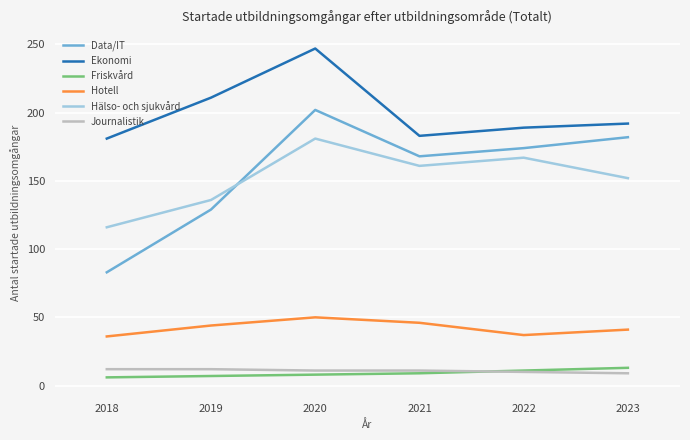

Which category has the highest value across all series?

2020